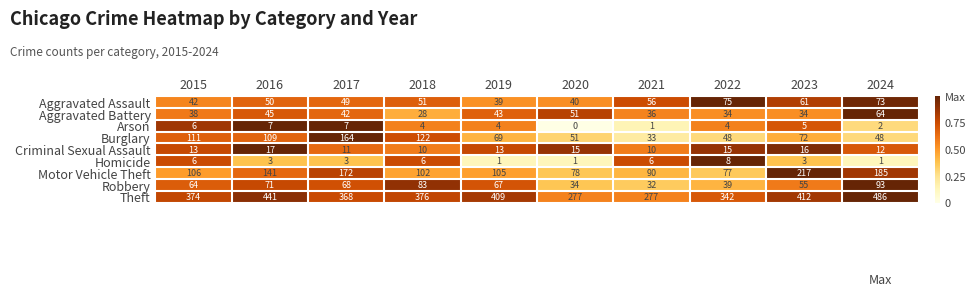

Where does the Burglary series first go above 72?

2015